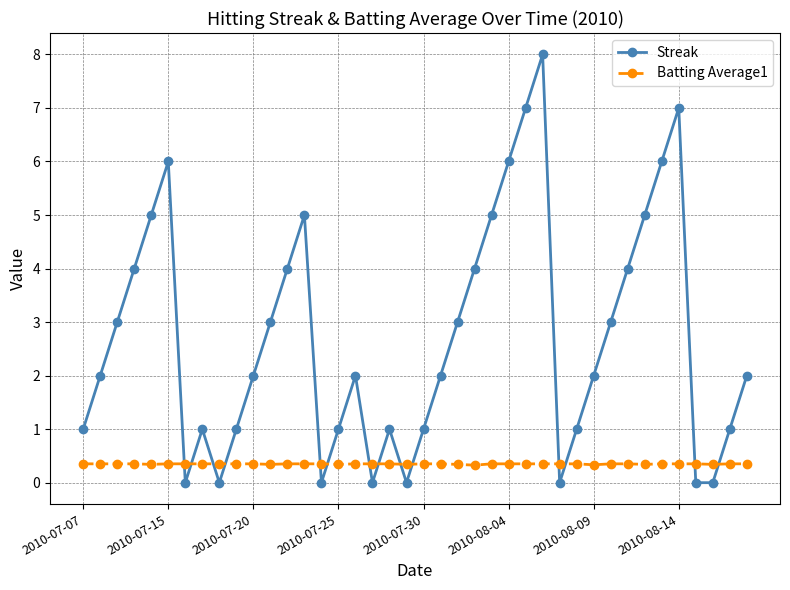

List the series in order of their peak value, lowest first.

Batting Average1, Streak